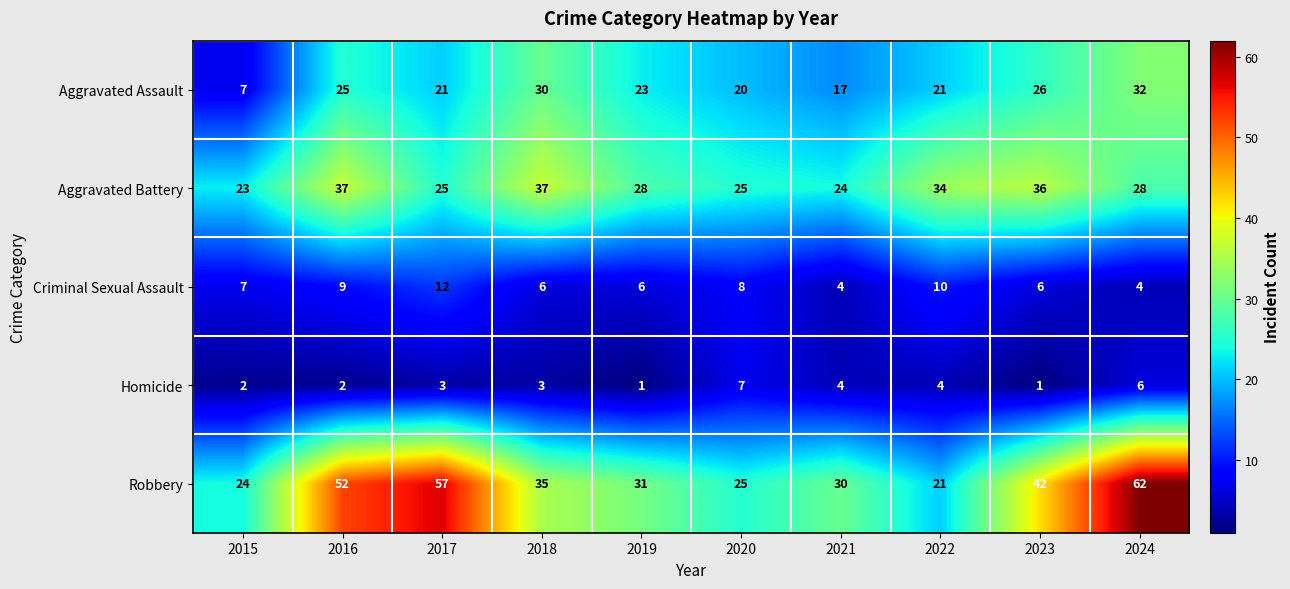

What is the maximum value shown in the chart?

62